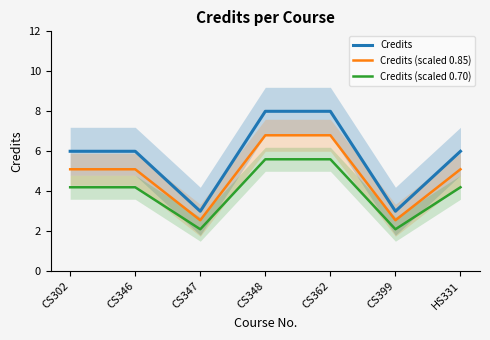

What value does the Credits (scaled 0.70) series have at CS302?

4.2